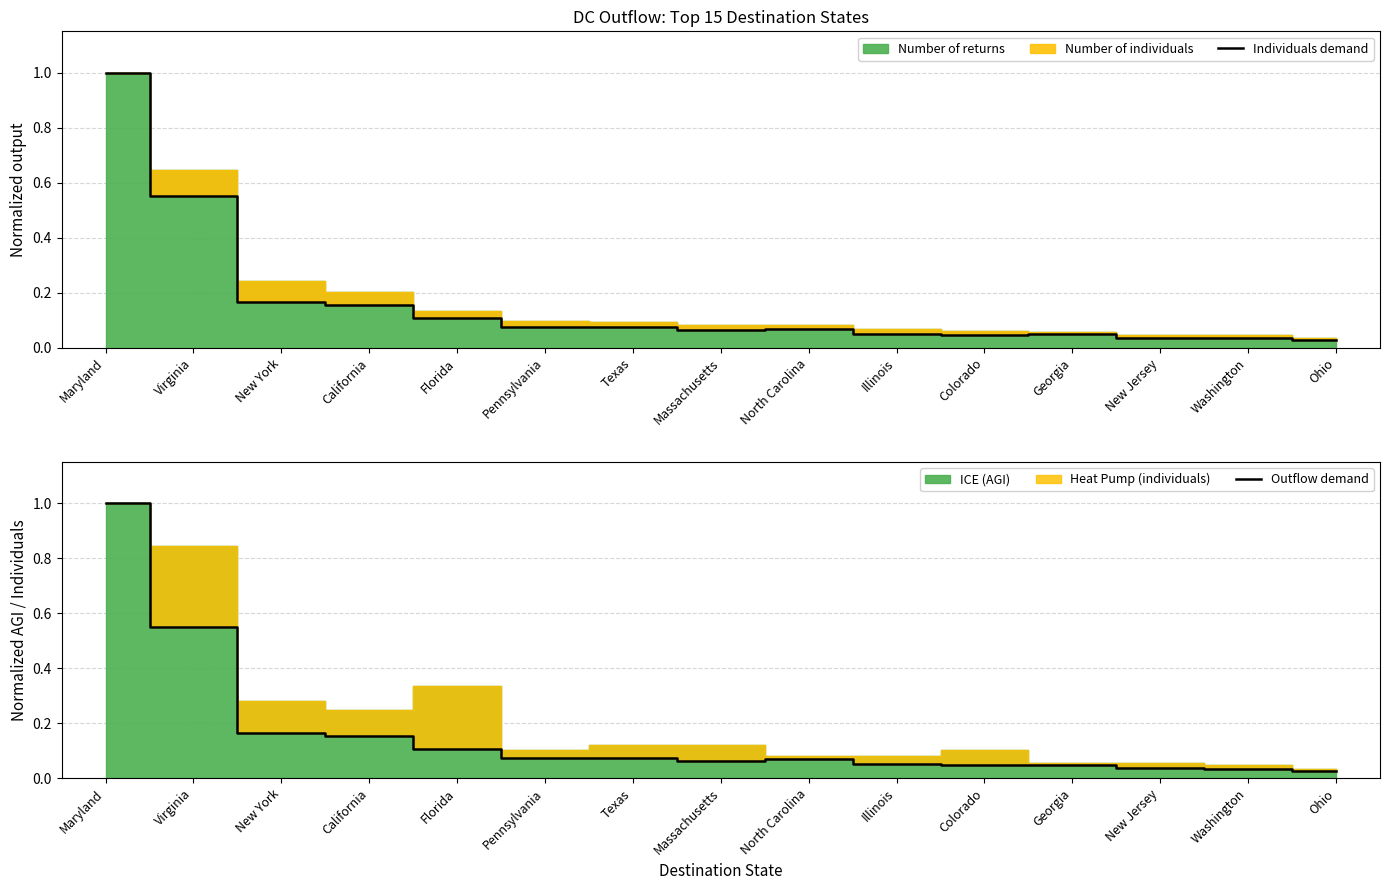

What is the highest value of the Individuals demand series?

1.0